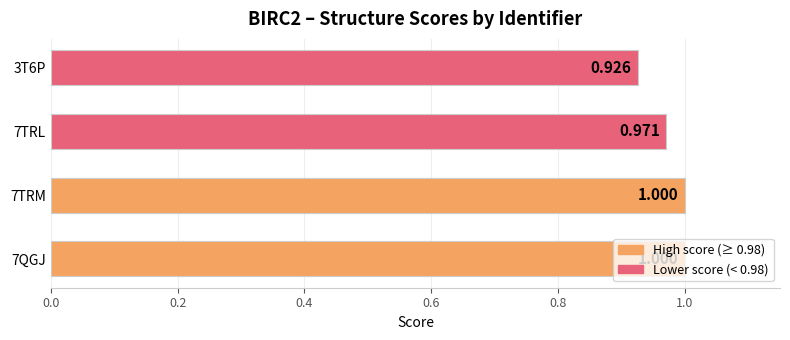

At which label is the value closest to 0?

3T6P